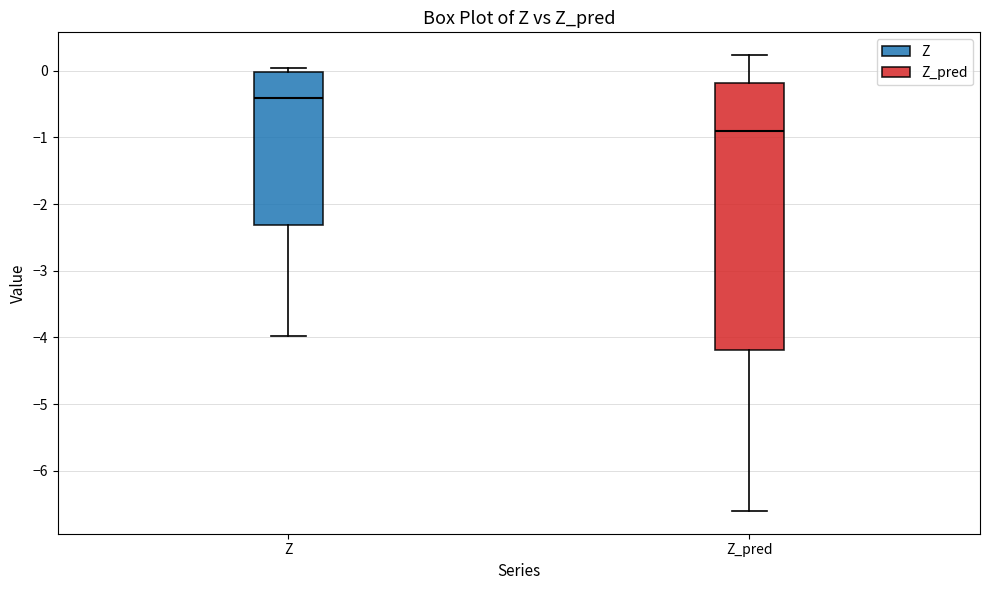

Reading left to right, read every box against the y-axis: the position of its median line, the range the box covers, and the ends of its whiskers. The values are not printed on the chart, so give them approximately, as read against the axis.

Z: median -0.4, box -2.3 to 0.0, whiskers -4.0 to 0.0 (just above the box's upper edge)
Z_pred: median -0.9, box -4.2 to -0.2, whiskers -6.6 to 0.2